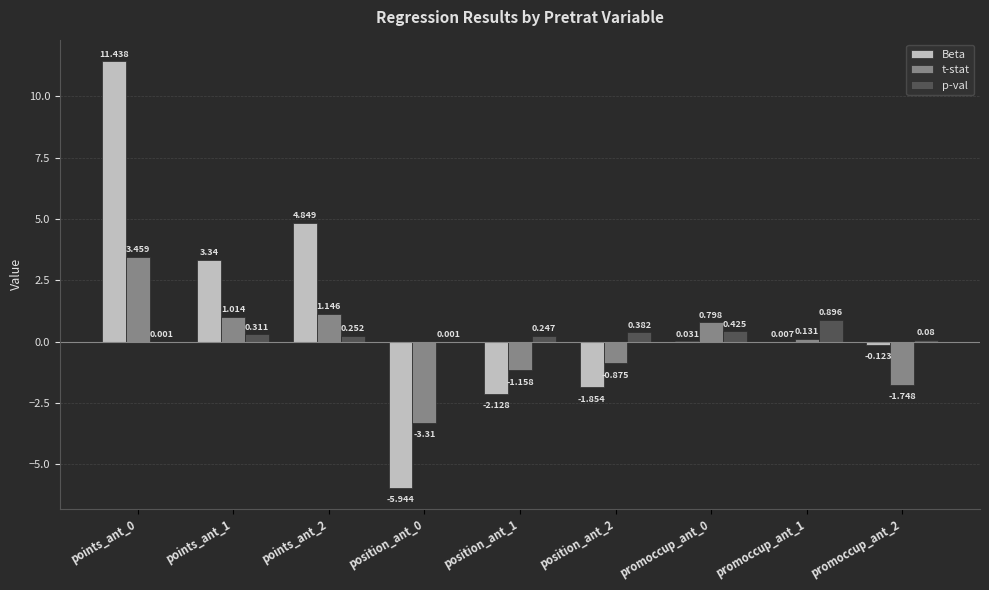

Which series has the largest total across all categories?

Beta